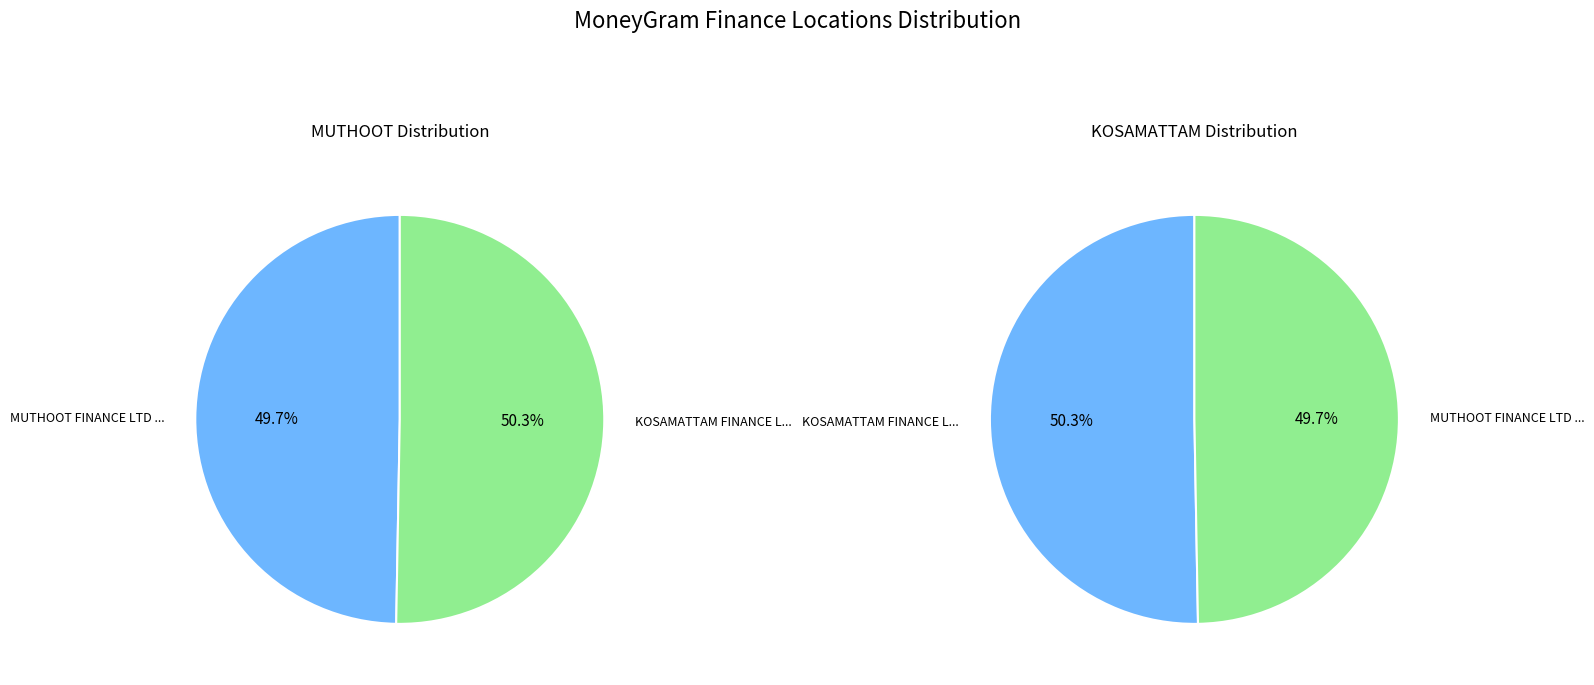

Does MUTHOOT FINANCE LTD - #1864 - RAMANATHAP account for over 50% of the chart?

No